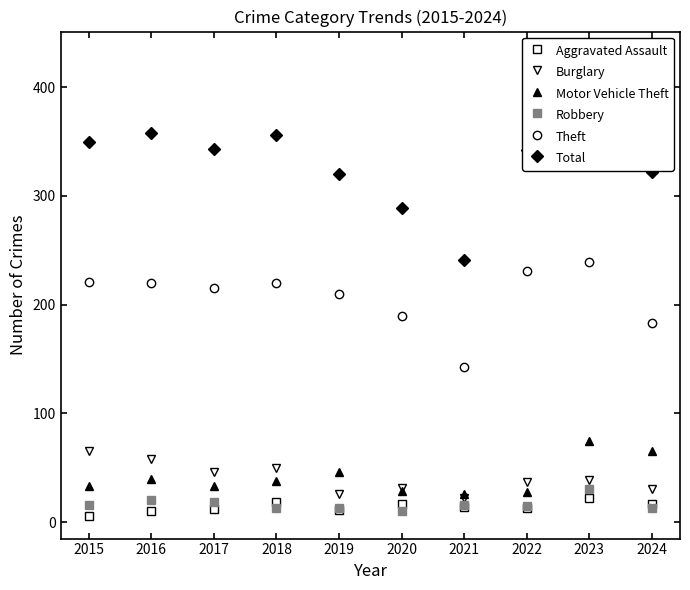

What is the difference between the maximum and minimum values in the Robbery series?

20